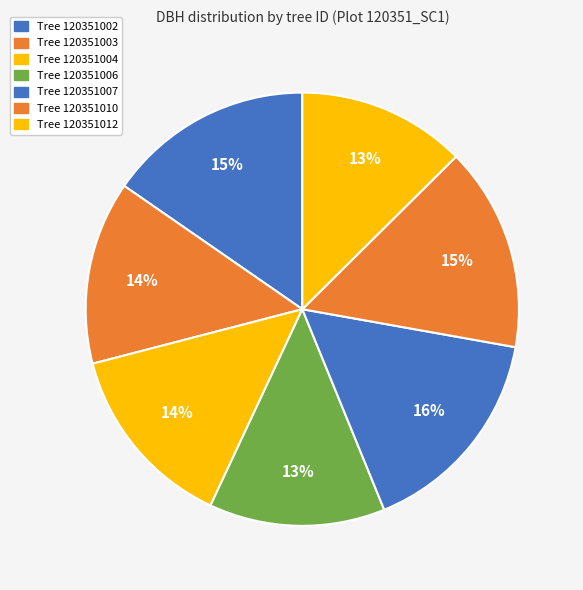

How many slices are in this pie chart?

7